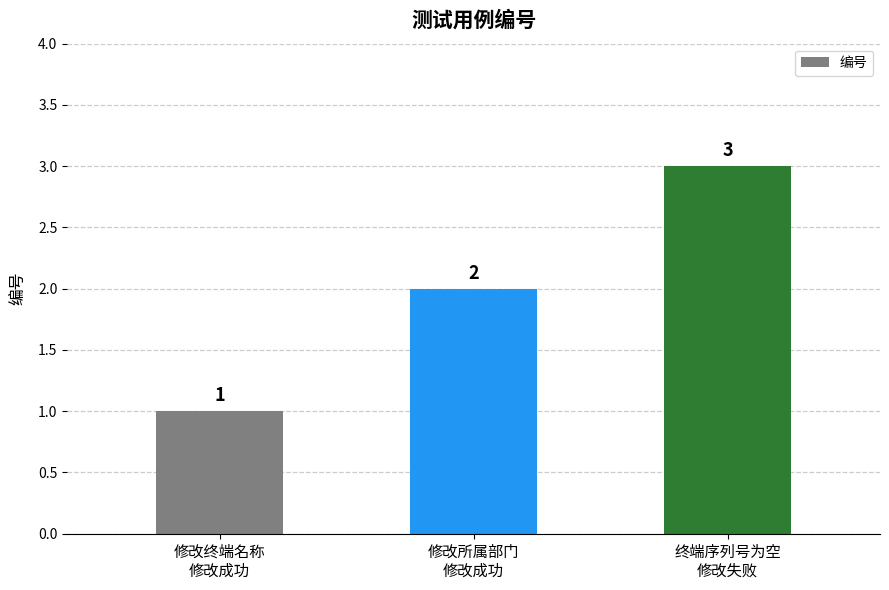

What position from the left is 终端序列号为空
修改失败?

3